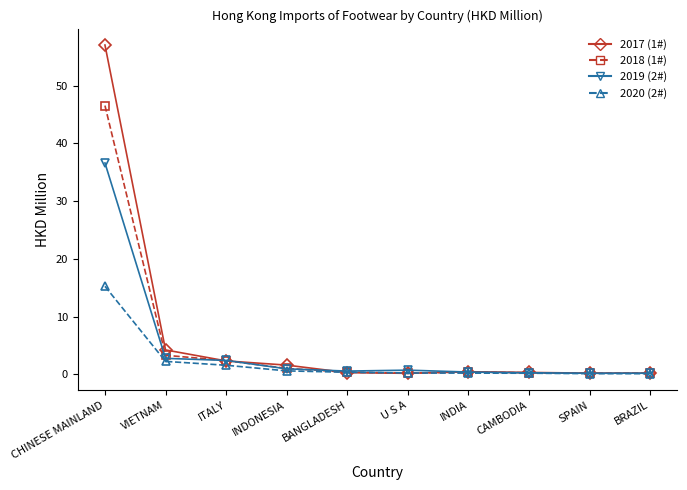

What is the label of the 9th point from the right?

VIETNAM